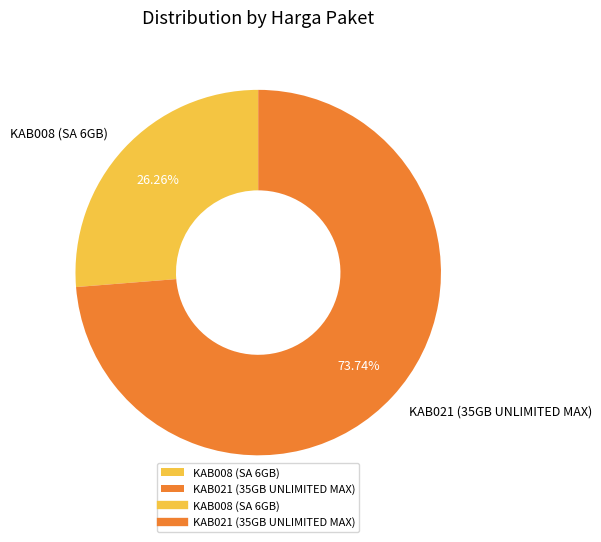

Which slice is the largest?

KAB021 (35GB UNLIMITED MAX)